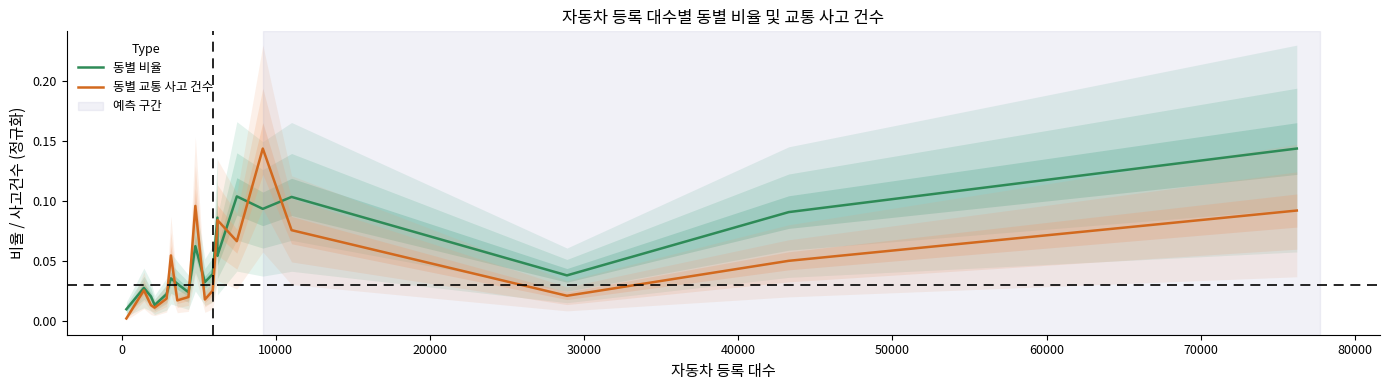

True or false: 동별 비율 and 동별 교통 사고 건수 intersect in this chart.

True